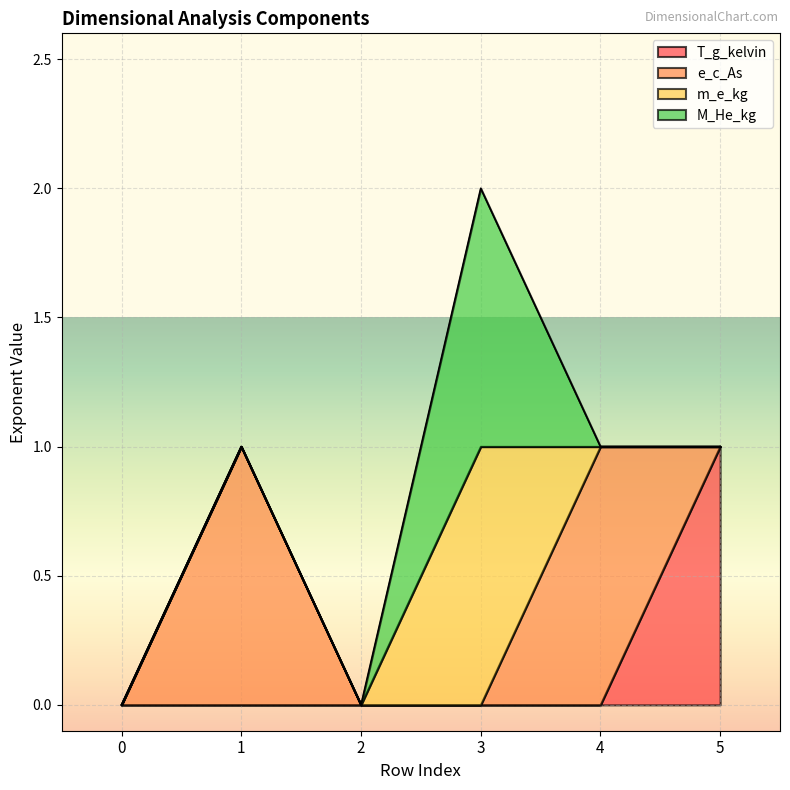

After their last crossing, which series has the higher values: e_c_As or M_He_kg?

e_c_As